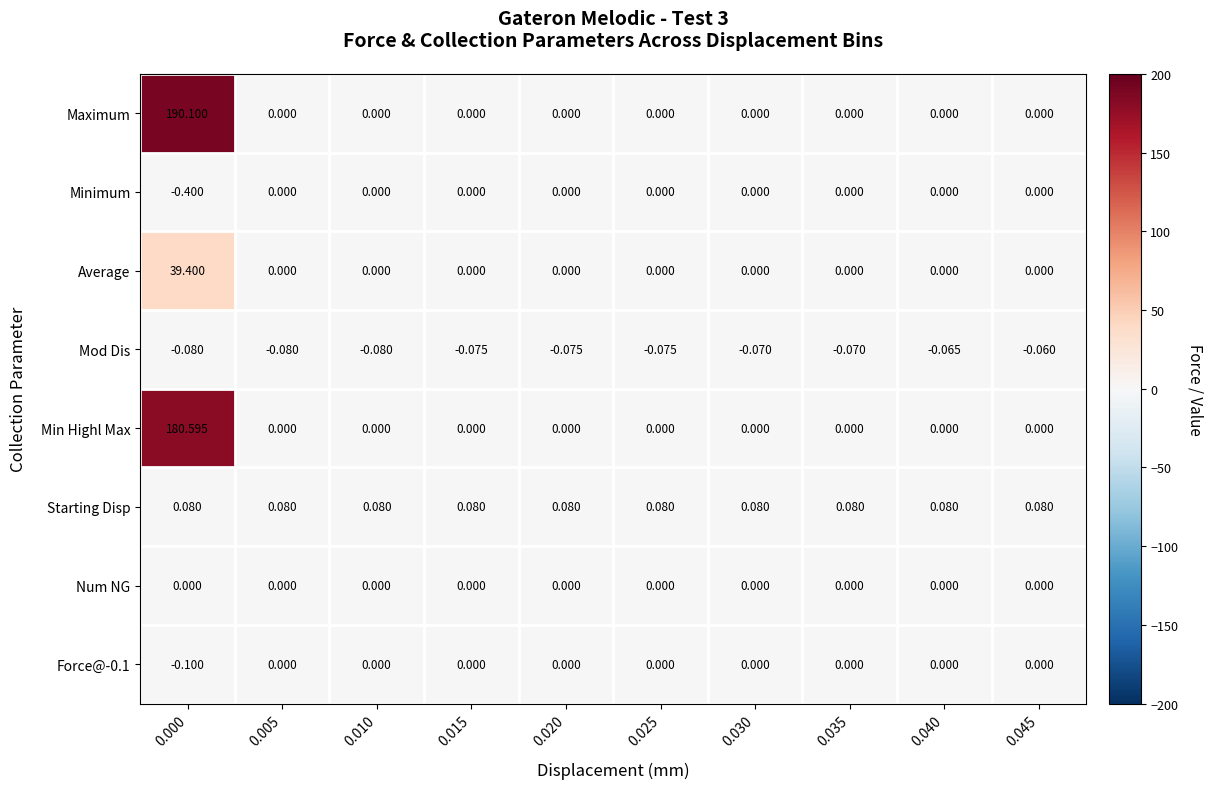

Which series has the largest range (max minus min)?

Maximum